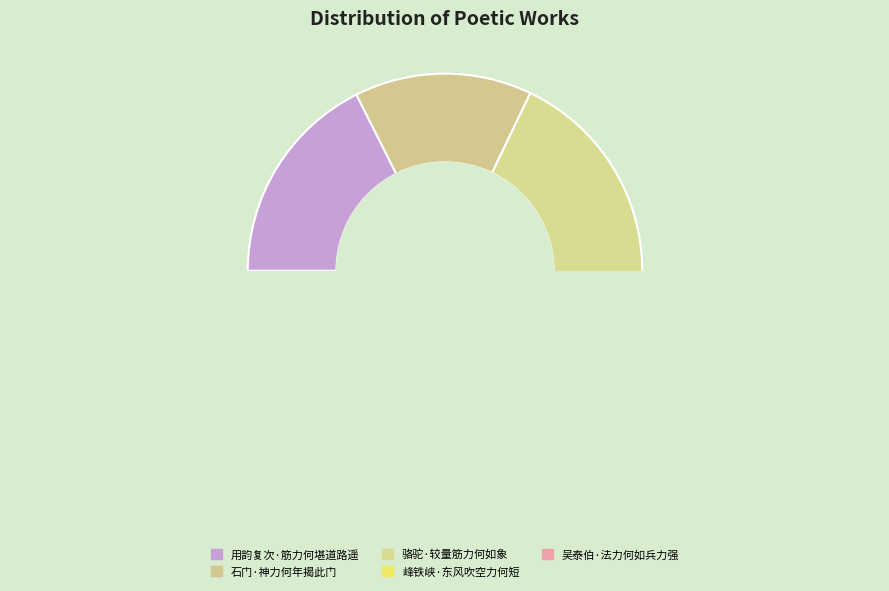

How many slices are in this pie chart?

5